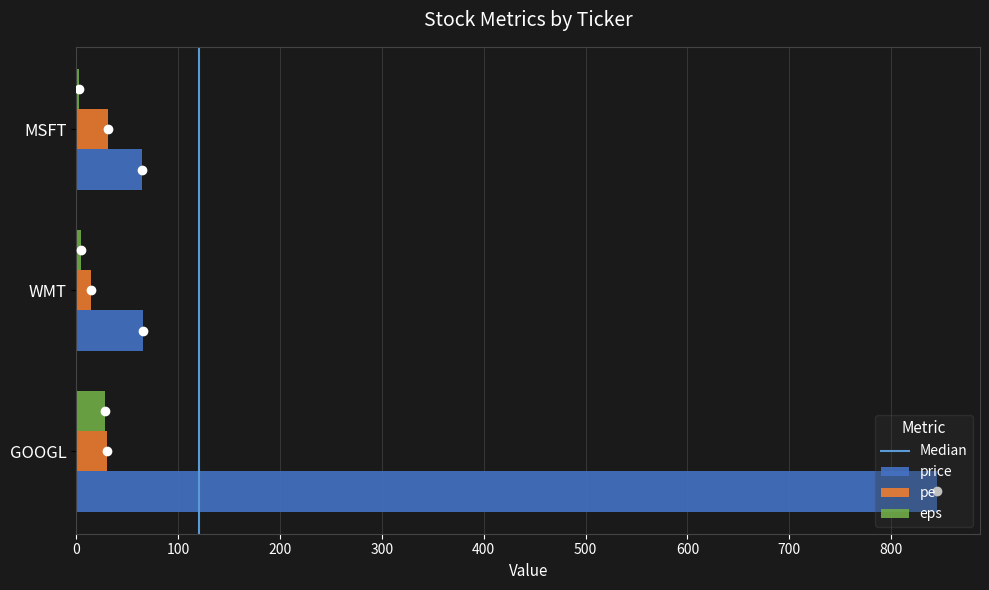

What value does the eps series have at GOOGL?

27.8